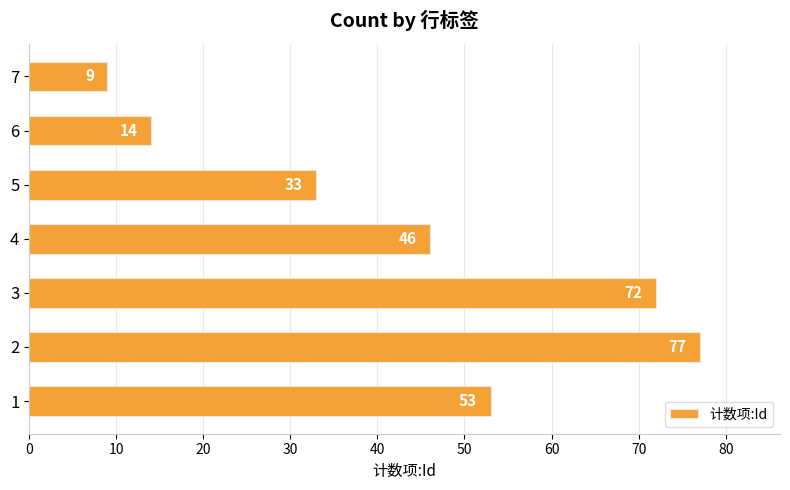

Which has a higher value, 7 or 3?

3